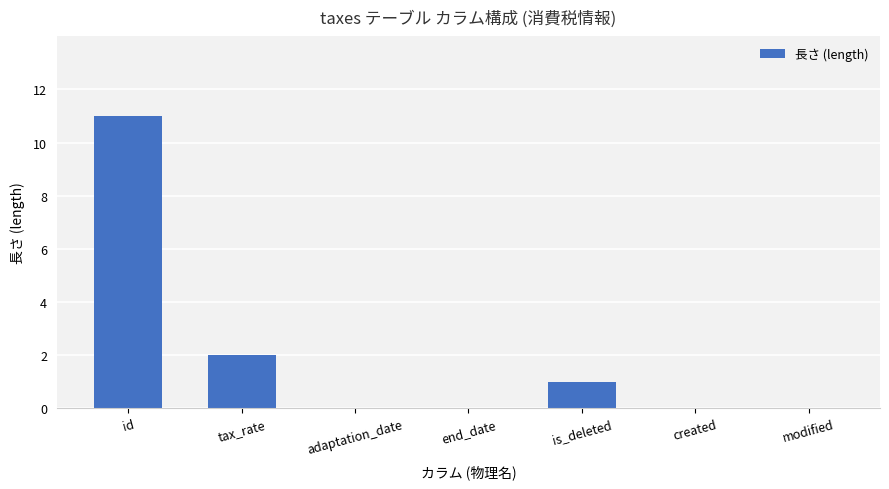

Which has a higher value, adaptation_date or id?

id